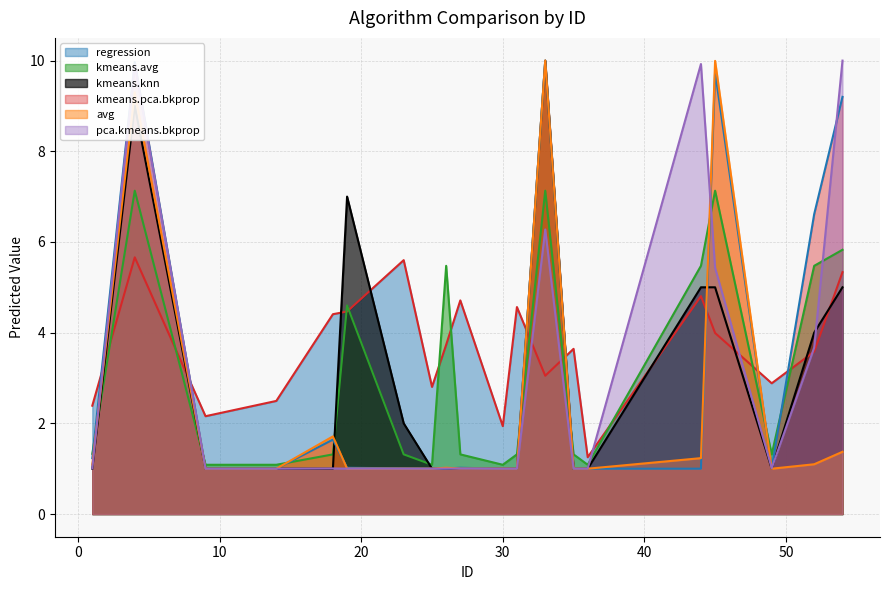

The value of pca.kmeans.bkprop at 36 is 1.8. True or false?

False